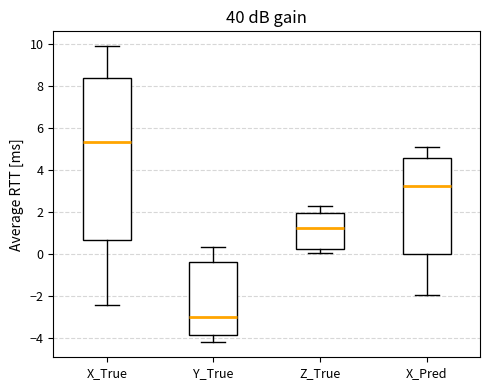

Reading left to right, transcribe this box plot: for each box, give where its median line is, the range the box spans, and where its two whiskers end, as read against the y-axis. The values are not printed on the chart, so give them approximately, as read against the axis.

X_True: median 5.4, box 0.6 to 8.4, whiskers -2.4 to 10.0
Y_True: median -3.0, box -3.8 to -0.4, whiskers -4.2 to 0.4
Z_True: median 1.2, box 0.2 to 2.0, whiskers 0.0 to 2.2
X_Pred: median 3.2, box 0.0 to 4.6, whiskers -2.0 to 5.0